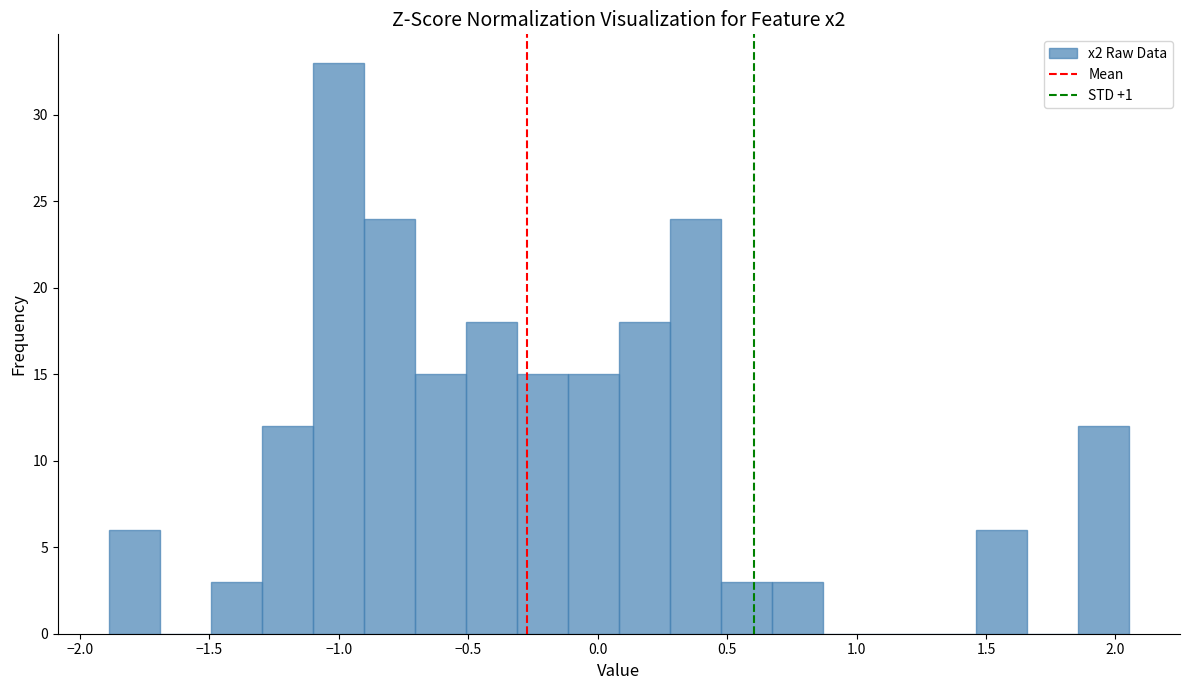

Around what value on the x-axis is the tallest bar? Give the approximate position of its centre, as read against the axis.

-1.00